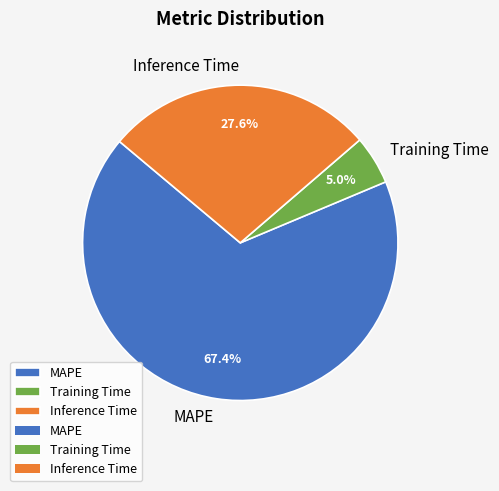

Rank the categories by value from highest to lowest.

MAPE, Inference Time, Training Time